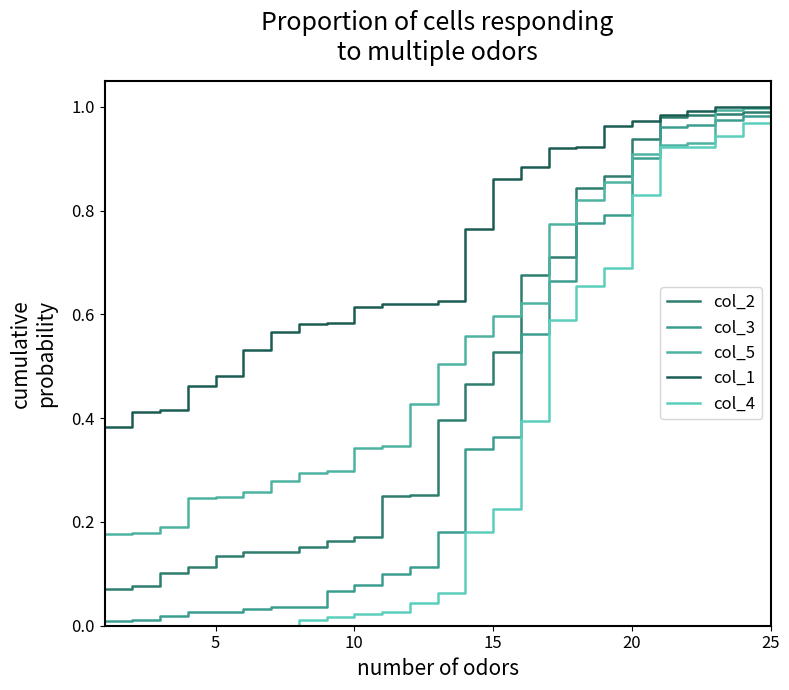

Is this an area chart (filled region under the line)?

No